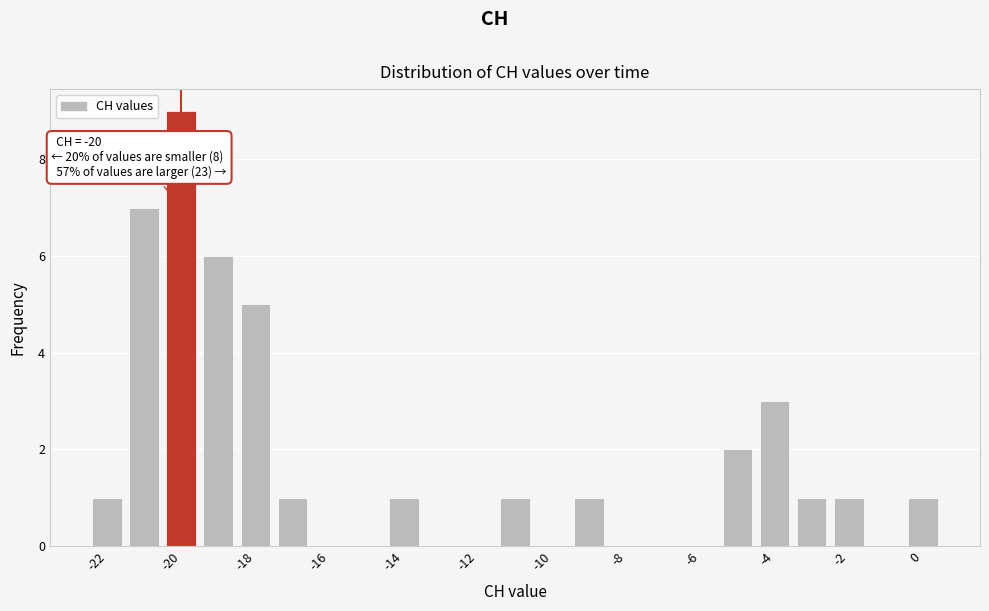

Which range on the x-axis has the tallest bar?

-20.5 to -19.5